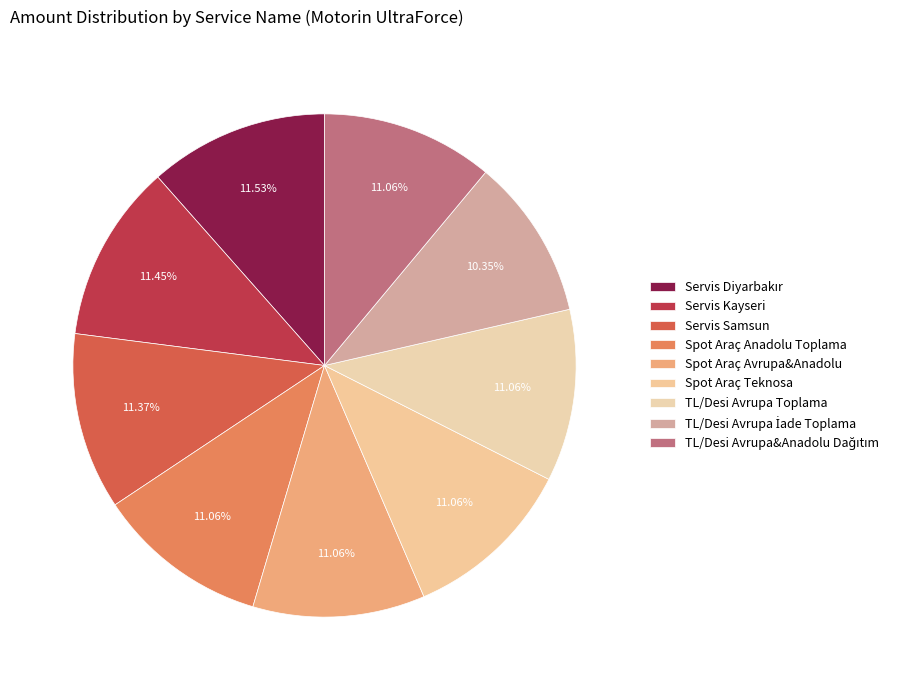

To the nearest percent, what is the difference between the largest and smallest slice percentages?

1%